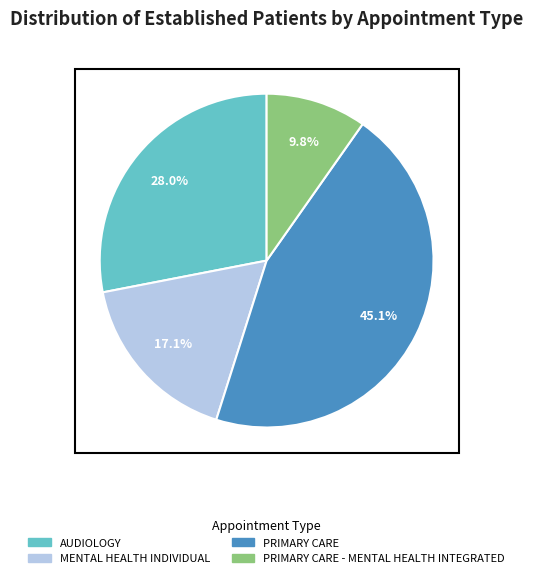

To the nearest percent, what is the average slice percentage?

25%